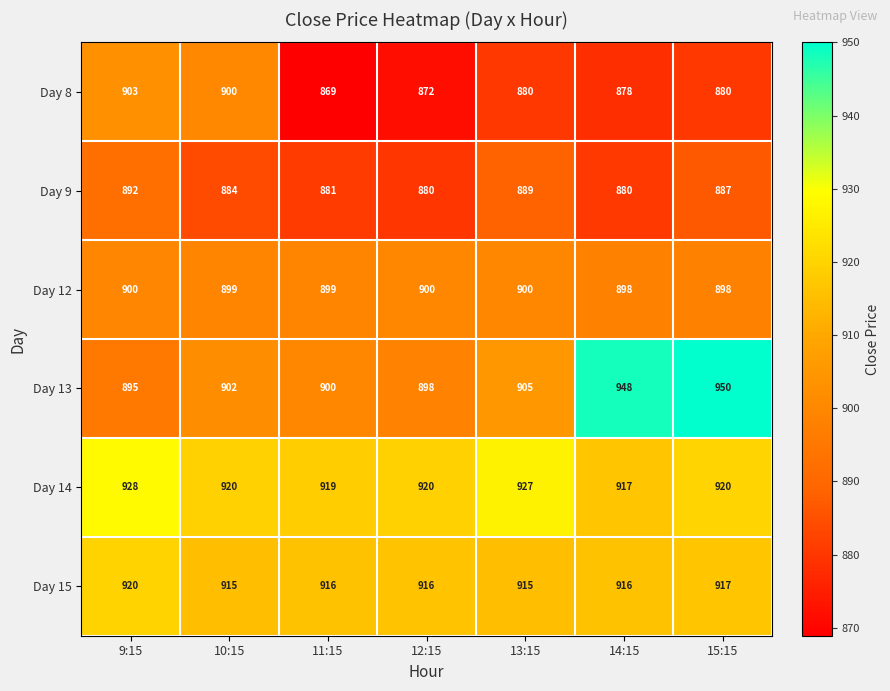

Where does the Day 12 series first go above 899?

9:15